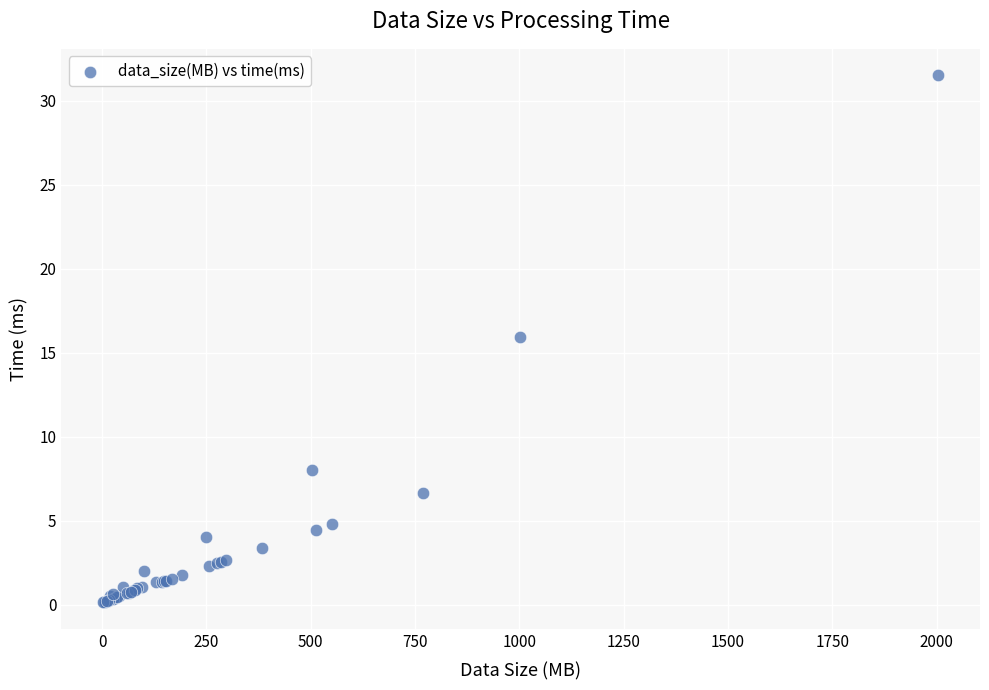

What Y value in the scatter plot is closest to 15?

15.9